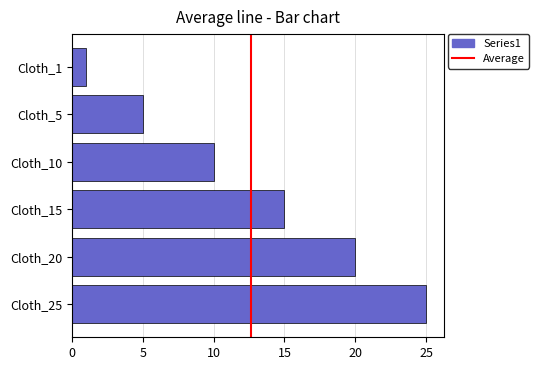

What is the ratio of the value at Cloth_10 to the value at Cloth_20?

0.5